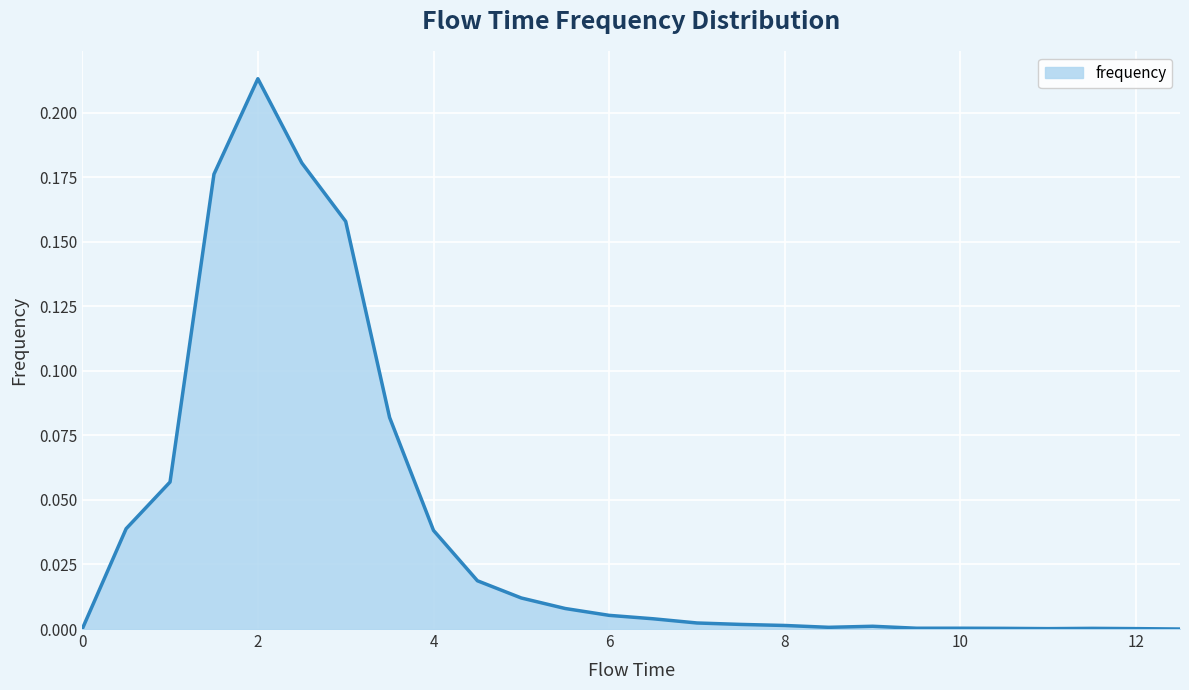

How many series are shown in this chart?

1